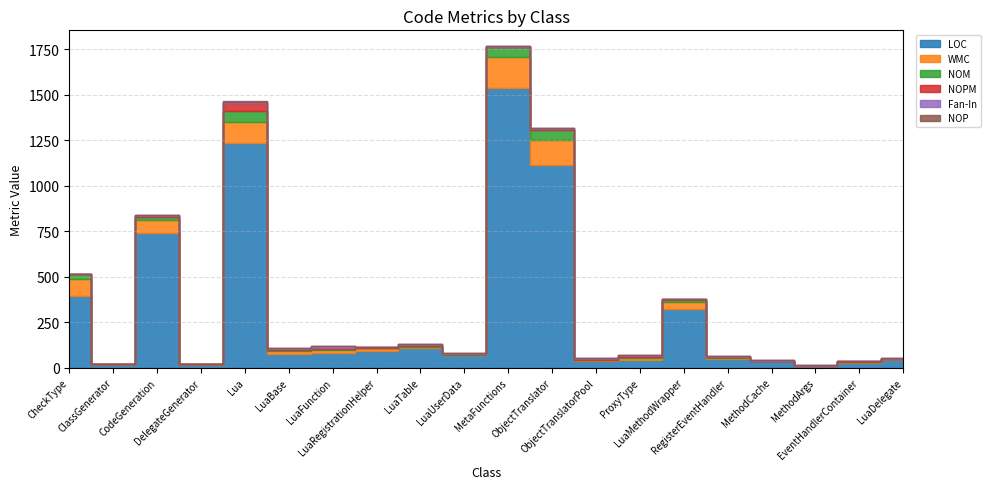

At which category is the sum across all series the highest?

MetaFunctions